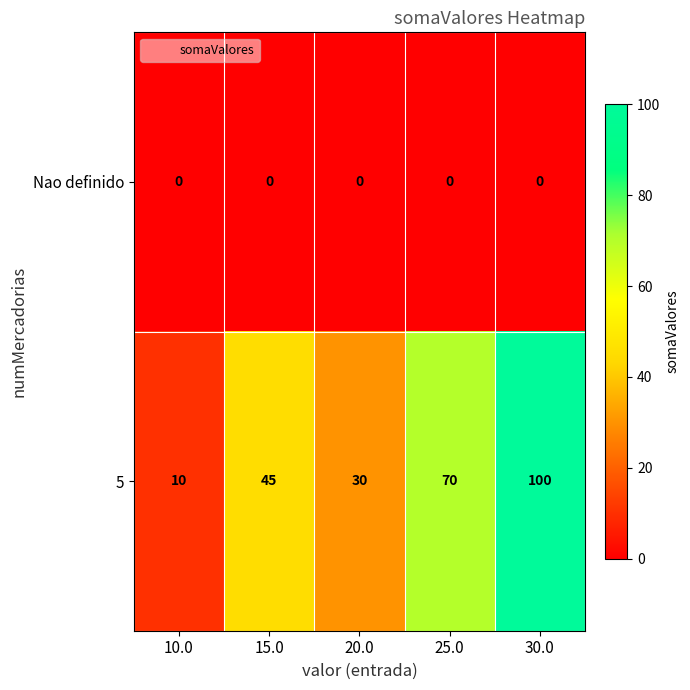

Reading left to right, what are all the values shown in this chart?

Nao definido: 10.0=0	15.0=0	20.0=0	25.0=0	30.0=0
5: 10.0=10	15.0=45	20.0=30	25.0=70	30.0=100